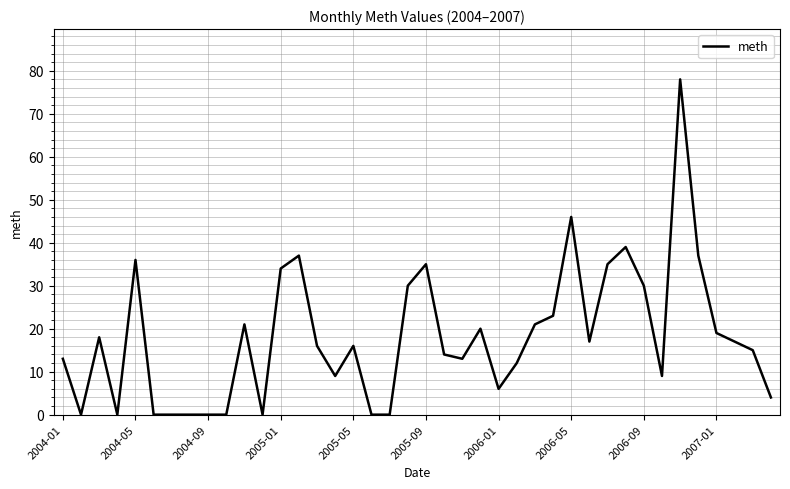

What is the difference between the maximum and minimum values?

78